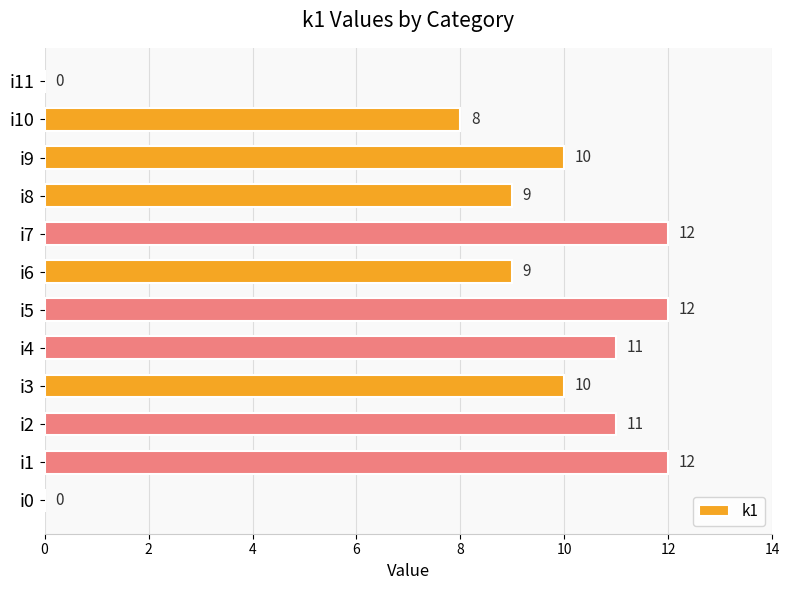

What is the greatest value displayed?

12